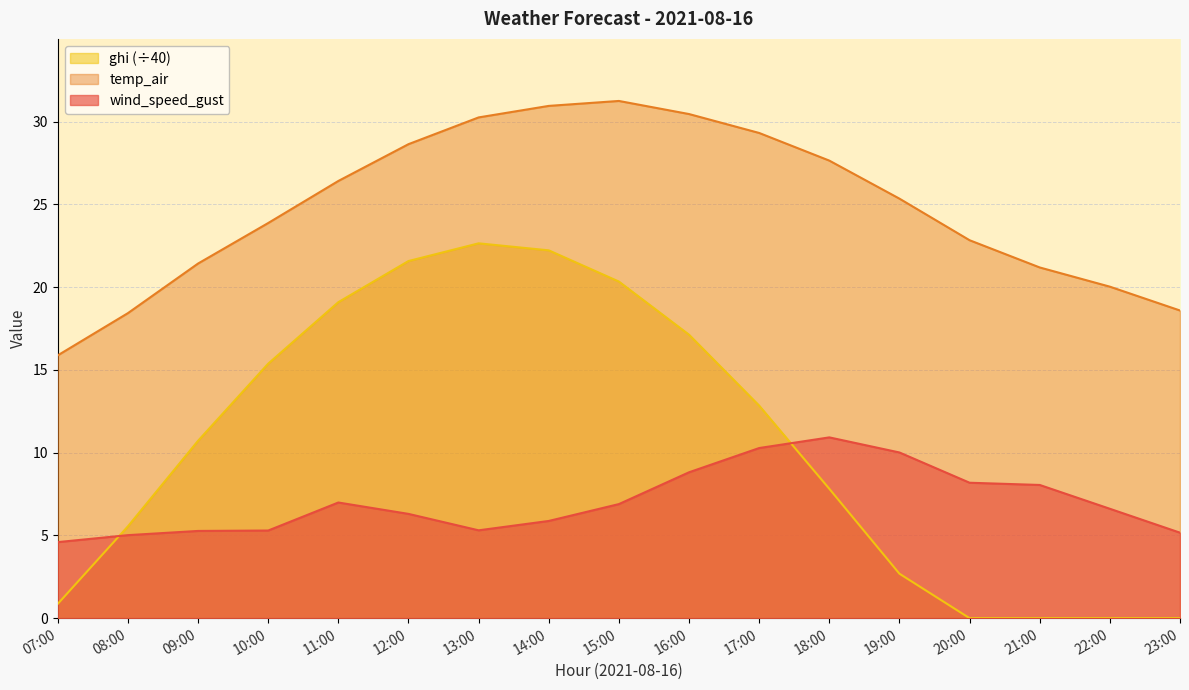

Reading left to right, extract all data points from this chart.

wind_speed_gust: 07:00=4.6	08:00=5.0	09:00=5.3	10:00=5.3	11:00=7.0	12:00=6.3	13:00=5.3	14:00=5.9	15:00=6.9	16:00=8.8	17:00=10.3	18:00=10.9	19:00=10.0	20:00=8.2	21:00=8.0	22:00=6.6	23:00=5.2
temp_air: 07:00=15.9	08:00=18.4	09:00=21.4	10:00=23.9	11:00=26.4	12:00=28.6	13:00=30.3	14:00=30.9	15:00=31.2	16:00=30.5	17:00=29.3	18:00=27.6	19:00=25.3	20:00=22.8	21:00=21.2	22:00=20.0	23:00=18.6
ghi: 07:00=0.9	08:00=5.5	09:00=10.7	10:00=15.4	11:00=19.1	12:00=21.6	13:00=22.6	14:00=22.2	15:00=20.3	16:00=17.1	17:00=12.8	18:00=7.8	19:00=2.7	20:00=0.0	21:00=0.0	22:00=0.0	23:00=0.0